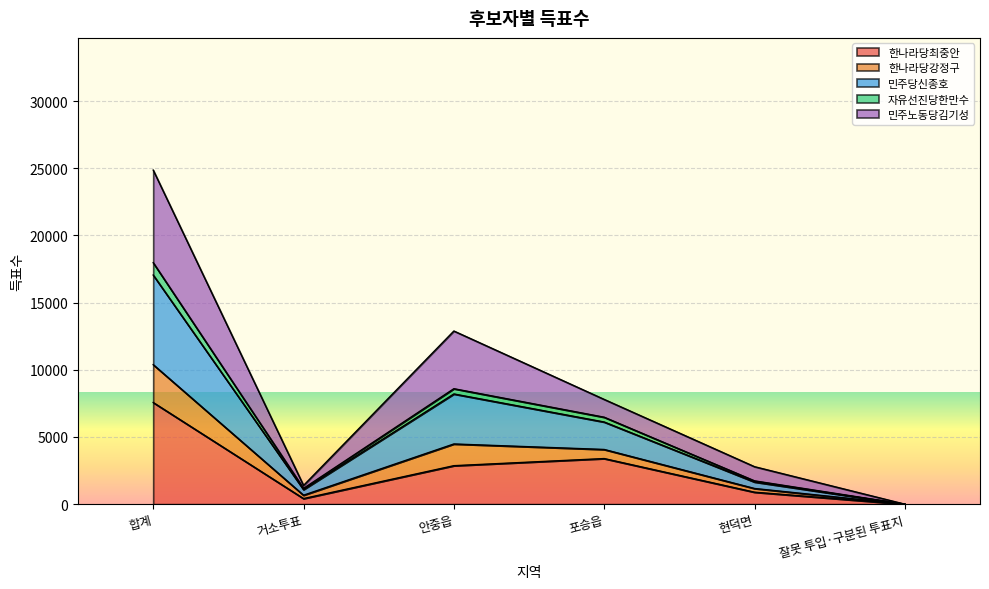

True or false: 한나라당강정구 and 자유선진당한만수 cross at least once.

False